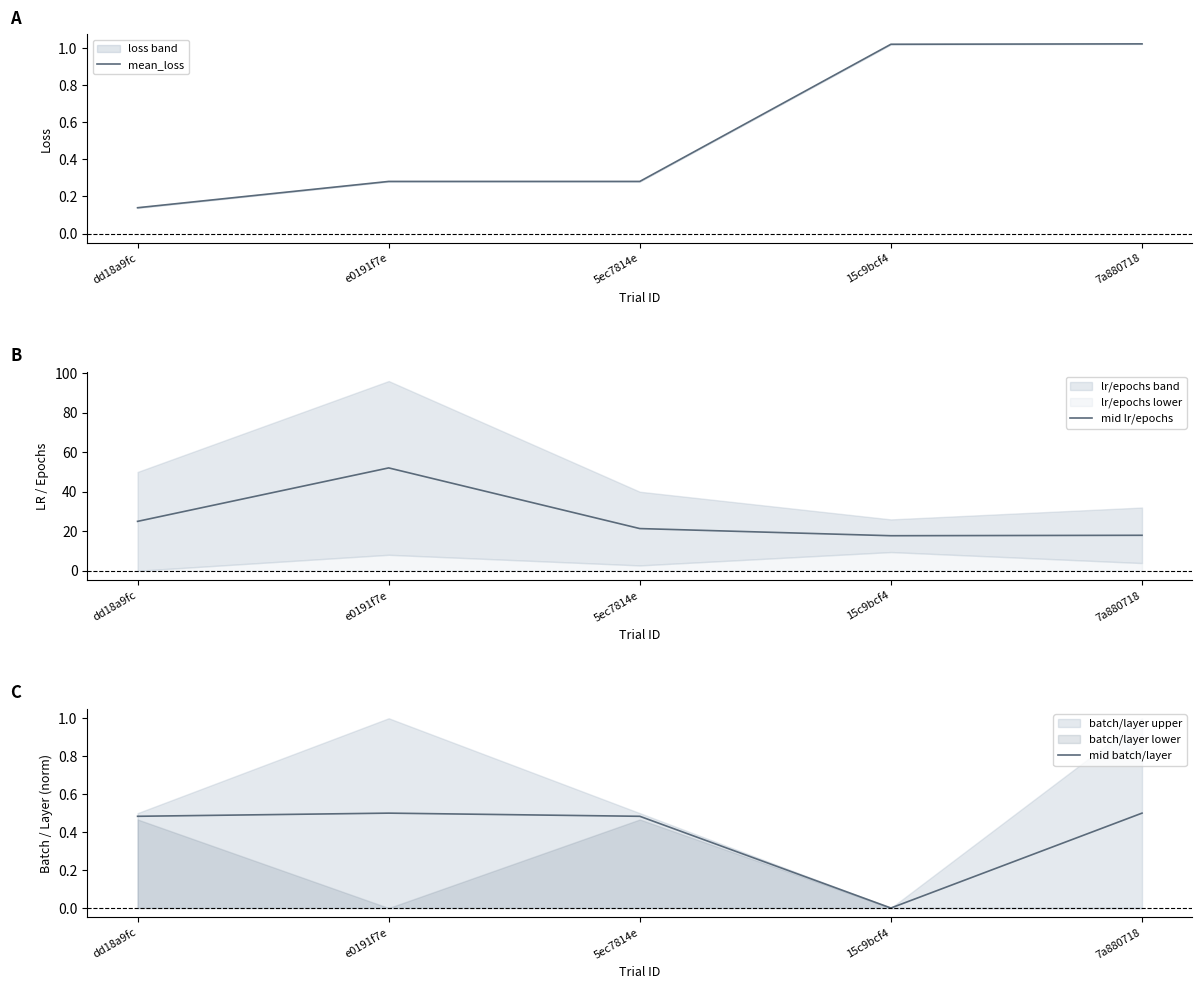

At which category does the chart reach its peak across all series?

e0191f7e